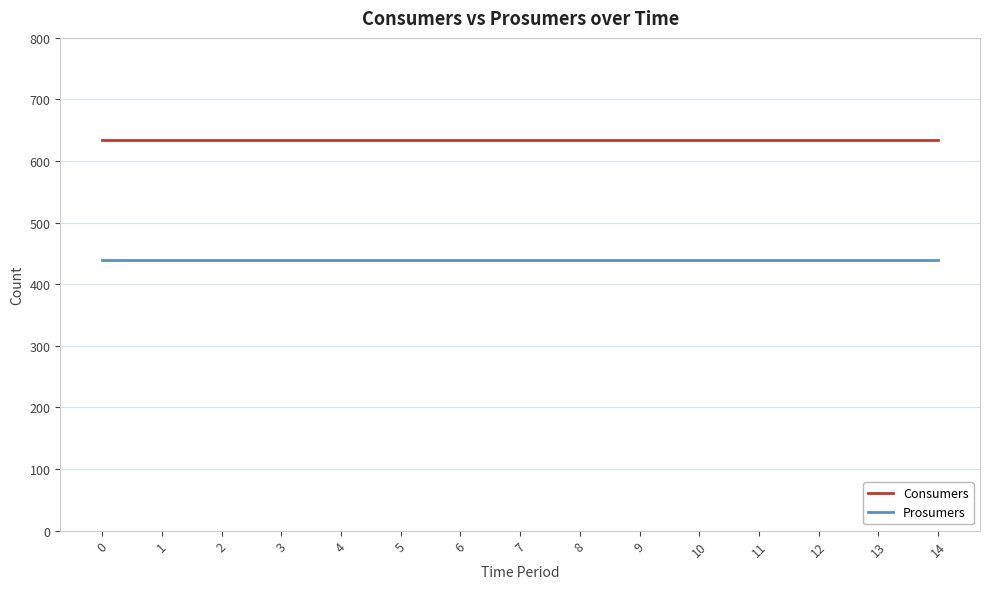

True or false: Consumers and Prosumers cross at least once.

False